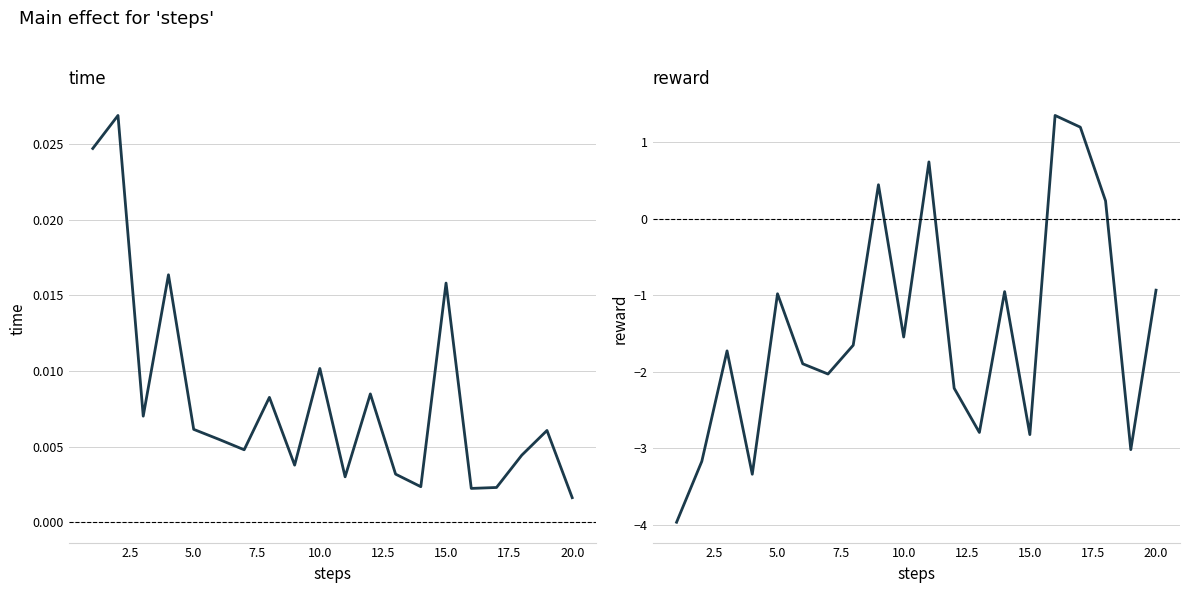

What is the smallest value displayed?

-4.0